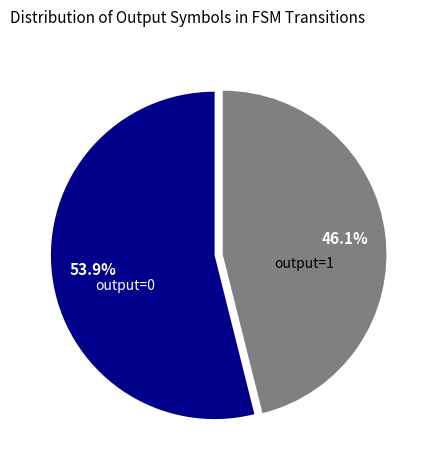

Does any single category account for the majority?

Yes